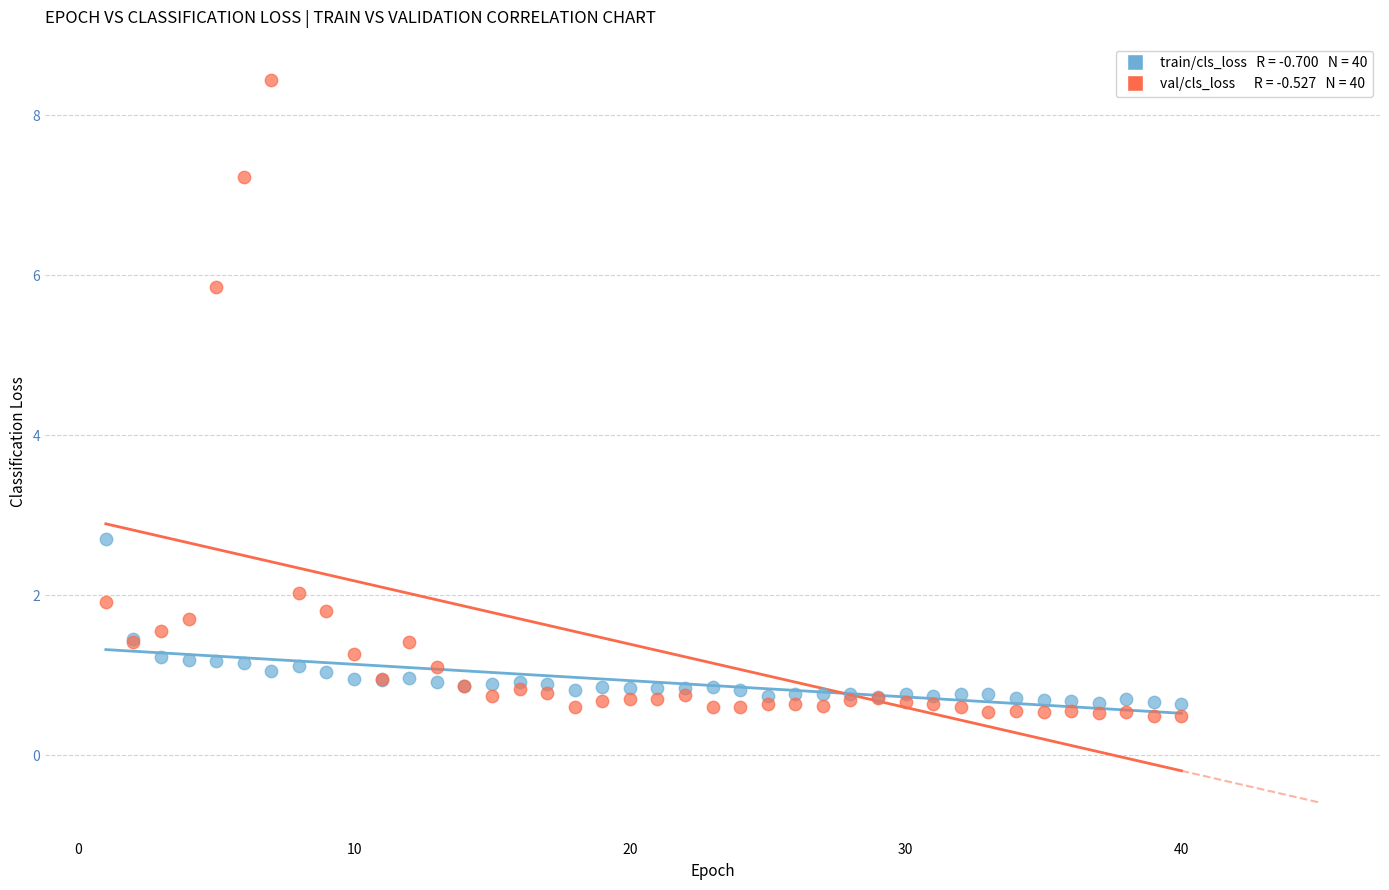

Across all series, what Y value is closest to 4?

2.7